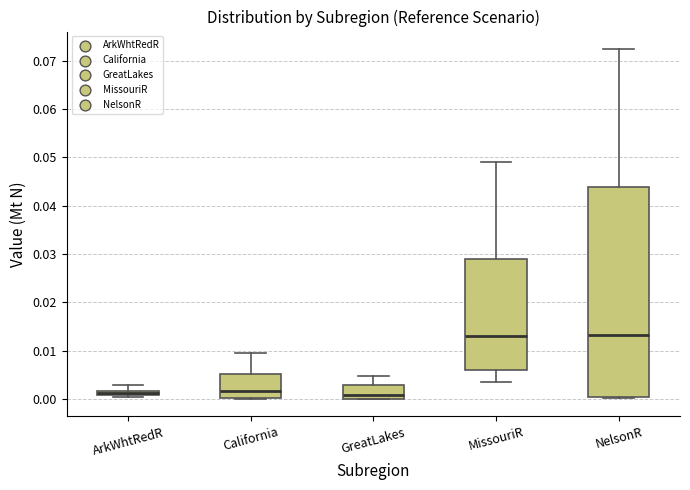

Which box is the tallest, from its lower edge to its upper edge?

NelsonR